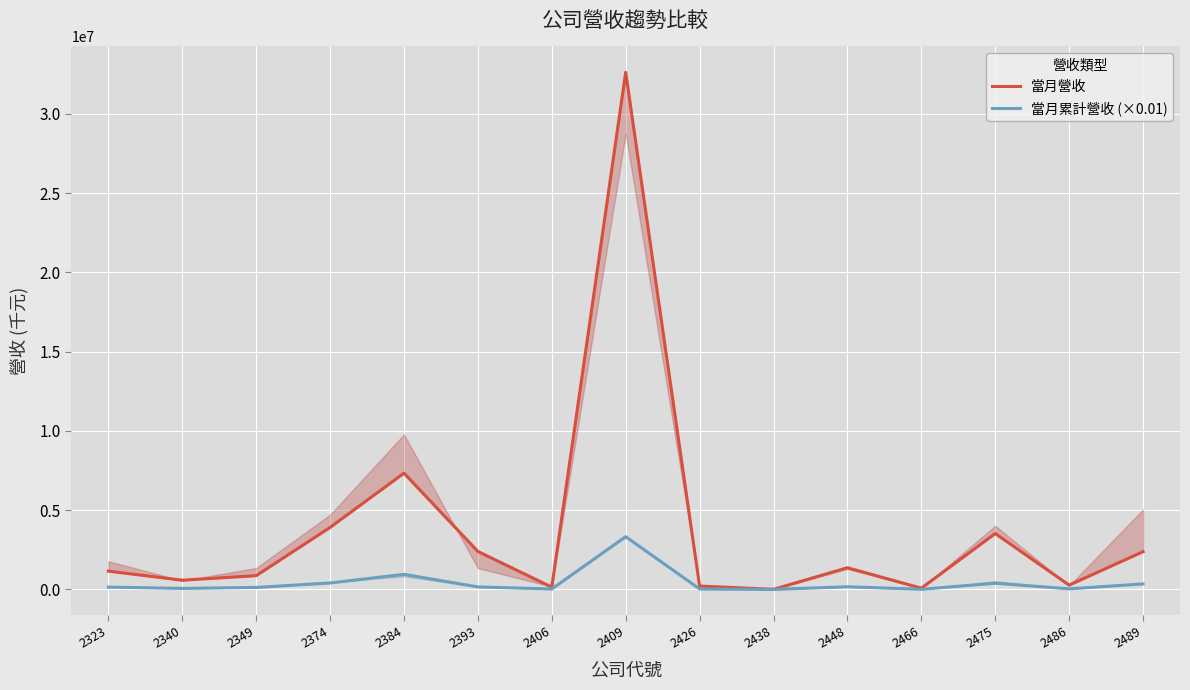

How many lines are shown in the chart?

2